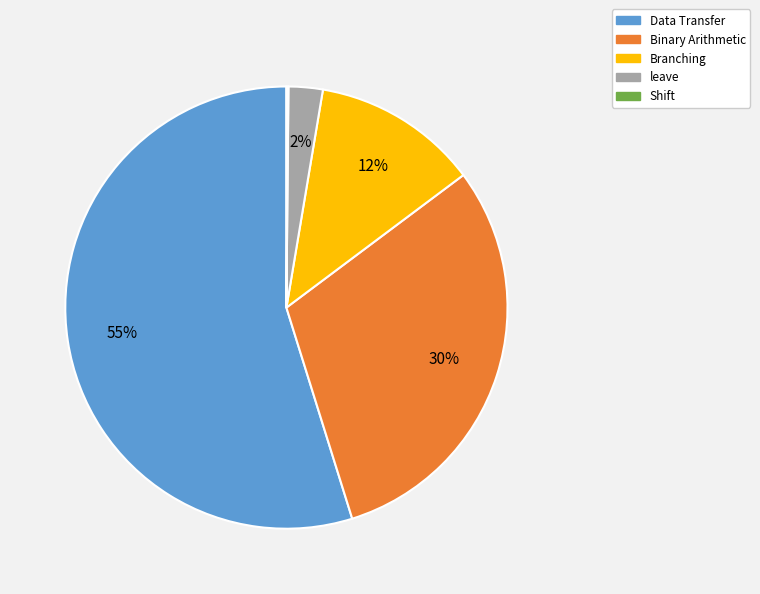

Combined, do Binary Arithmetic and Branching account for over 50%?

No